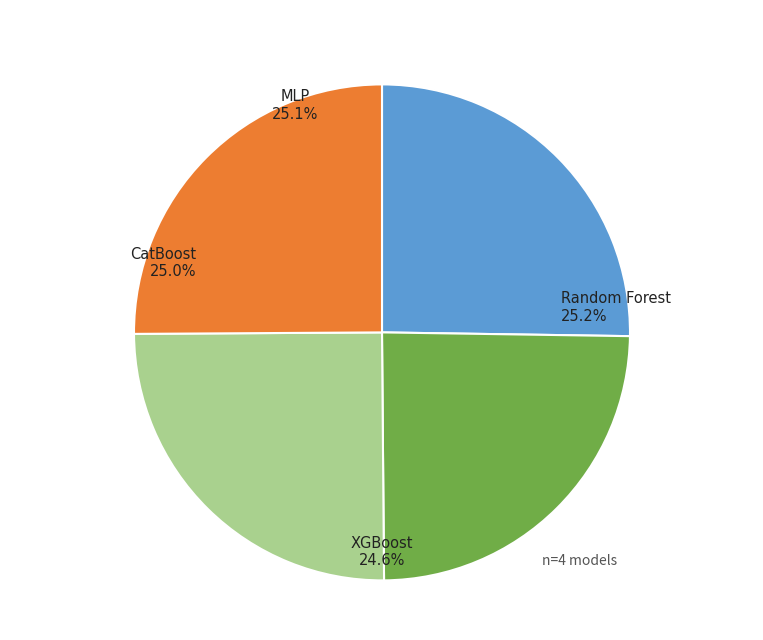

Do XGBoost and MLP together represent more than half of the pie?

No